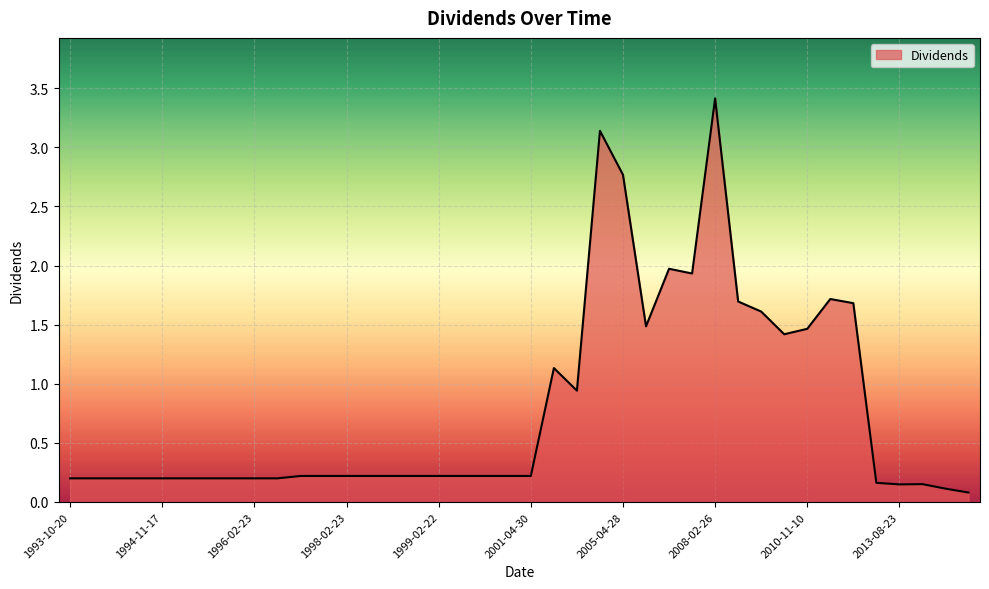

What is the greatest value displayed?

3.4